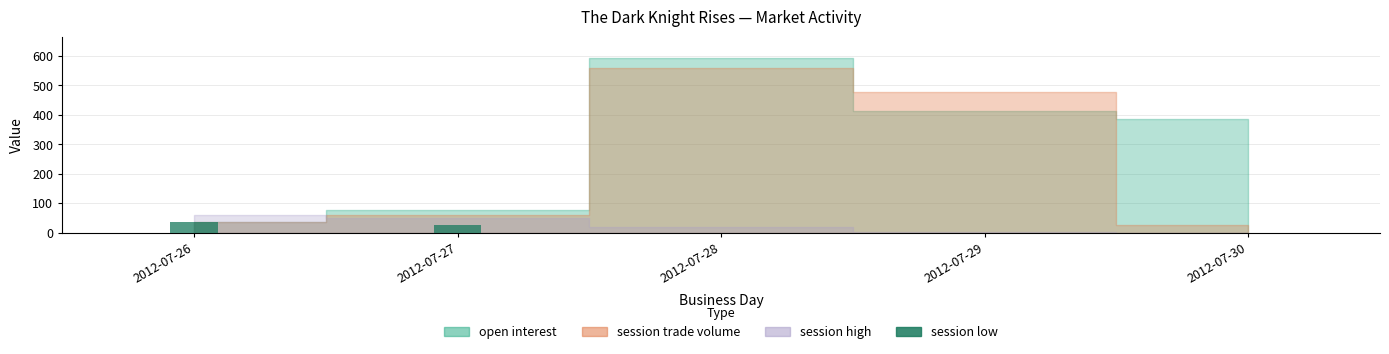

Is it true that the value at 2012-07-30 is 0.4?

True